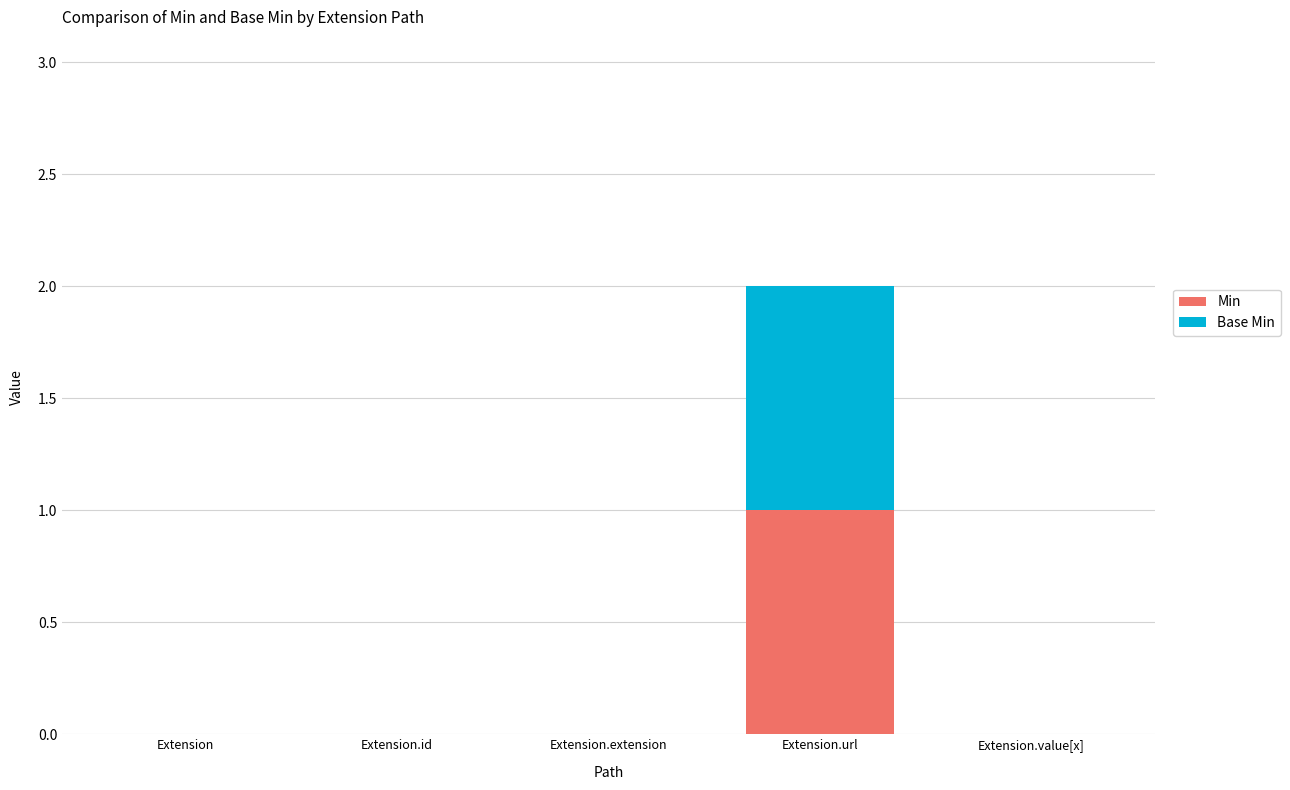

What is the label of the 1st bar from the right?

Extension.value[x]